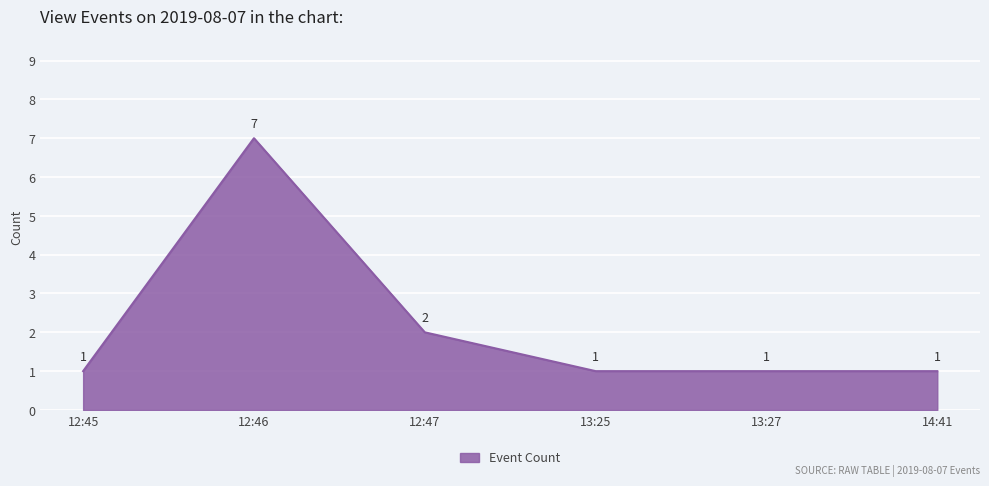

Is it true that the value at 12:46 is 5?

False